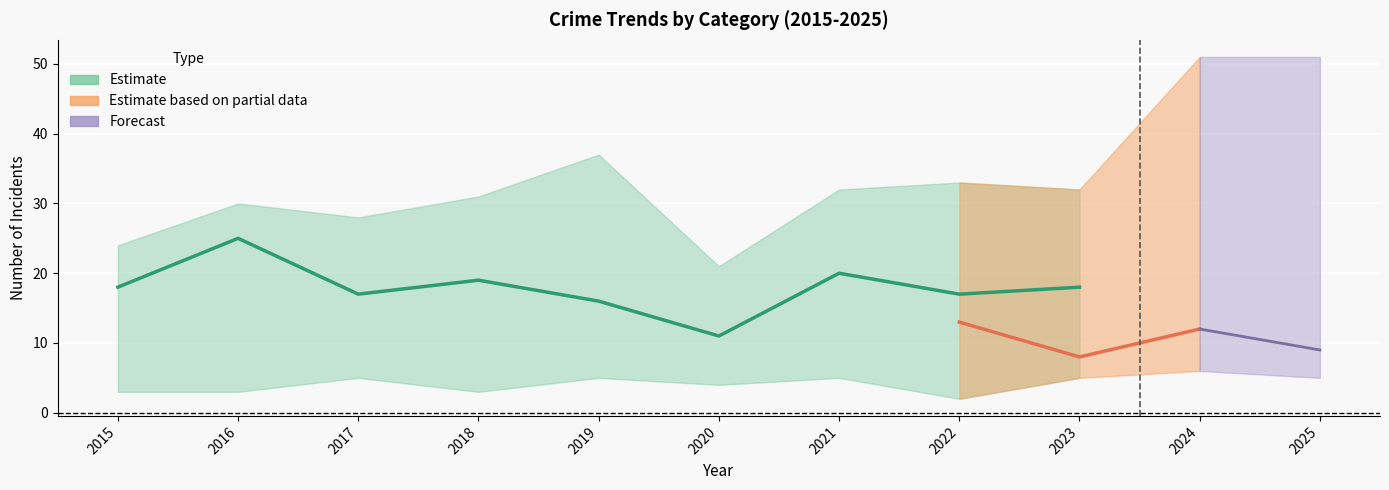

True or false: Aggravated Assault and Robbery cross at least once.

False